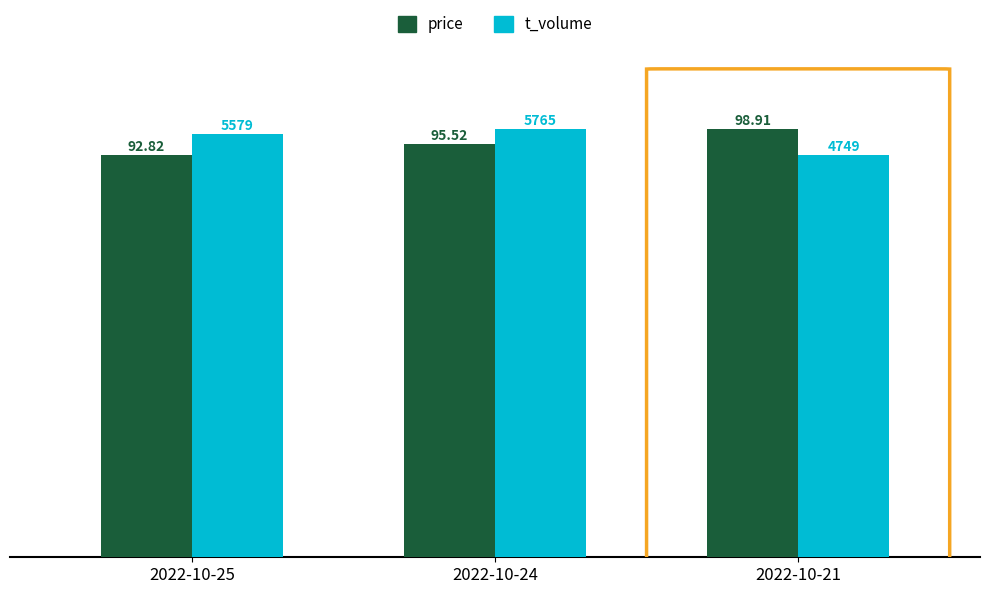

What is the difference between the t_volume values at 2022-10-24 and 2022-10-21?

6.1